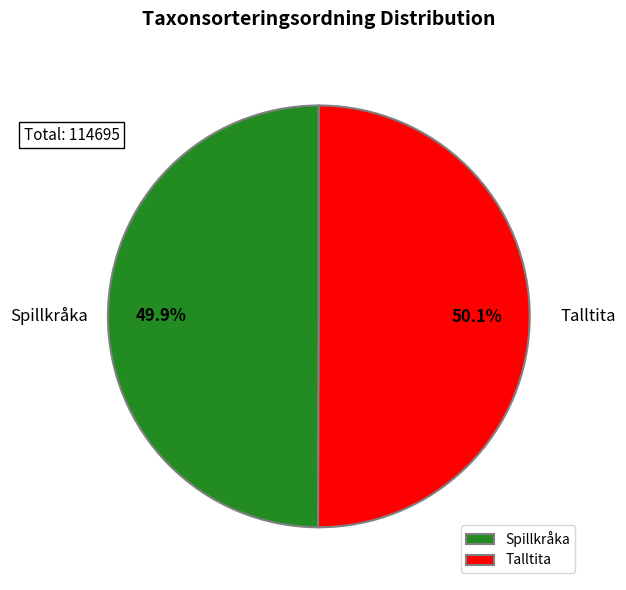

Approximately how many times larger is the value at Talltita compared to Spillkråka?

1.0